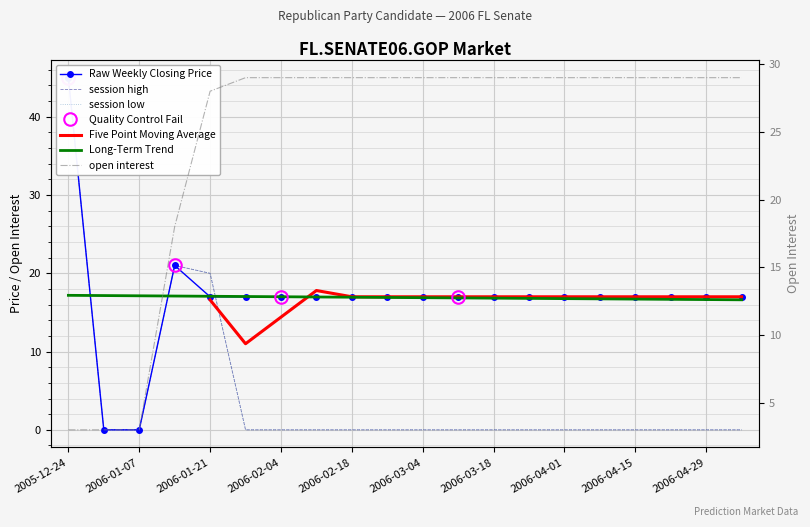

At 2006-03-18, list the series in order from smallest to largest.

session high, session low, closing price, open interest